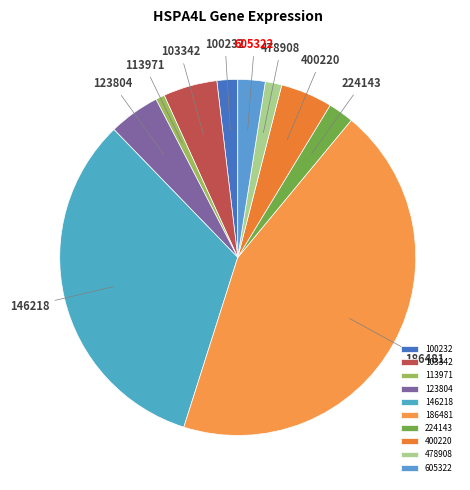

Is the sum of 400220 and 186481 greater than half?

No